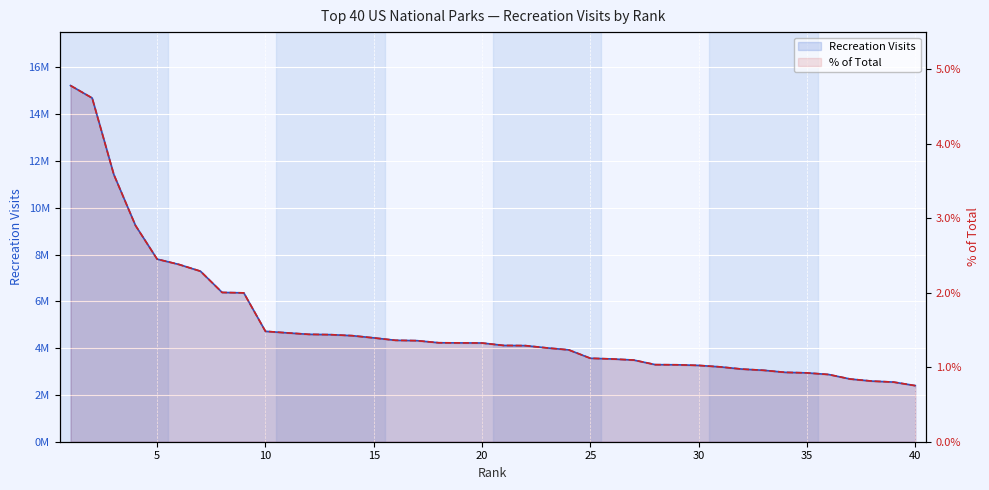

Count the % of Total values in the range 0 to 1.

40